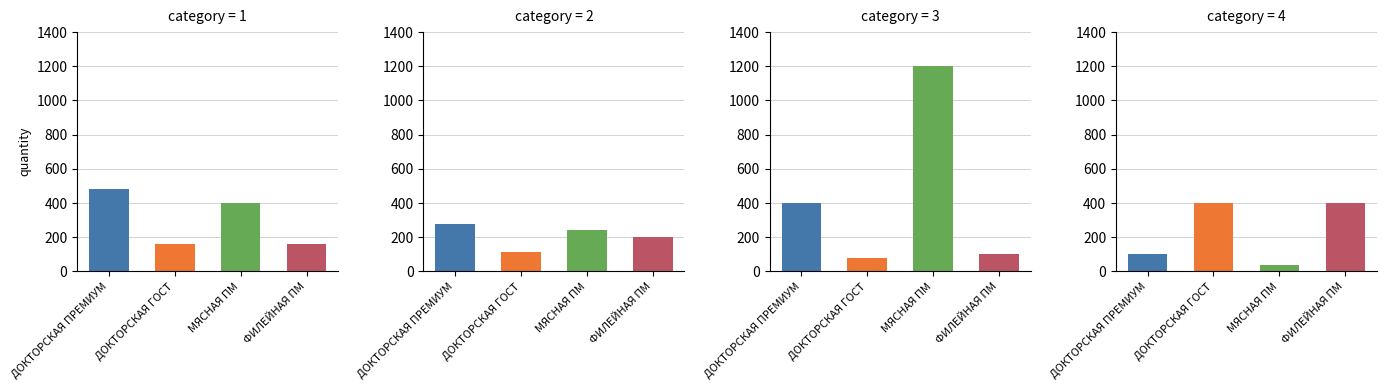

Reading right to left, list all the values displayed in this chart.

Вареные колбасы: ФИЛЕЙНАЯ ПМ=160	МЯСНАЯ ПМ=400	ДОКТОРСКАЯ ГОСТ=160	ДОКТОРСКАЯ ПРЕМИУМ=480
Сосиски: ФИЛЕЙНАЯ ПМ=200	МЯСНАЯ ПМ=240	ДОКТОРСКАЯ ГОСТ=112	ДОКТОРСКАЯ ПРЕМИУМ=280
Мясная: ФИЛЕЙНАЯ ПМ=100	МЯСНАЯ ПМ=1200	ДОКТОРСКАЯ ГОСТ=80	ДОКТОРСКАЯ ПРЕМИУМ=400
Филейная: ФИЛЕЙНАЯ ПМ=400	МЯСНАЯ ПМ=40	ДОКТОРСКАЯ ГОСТ=400	ДОКТОРСКАЯ ПРЕМИУМ=100